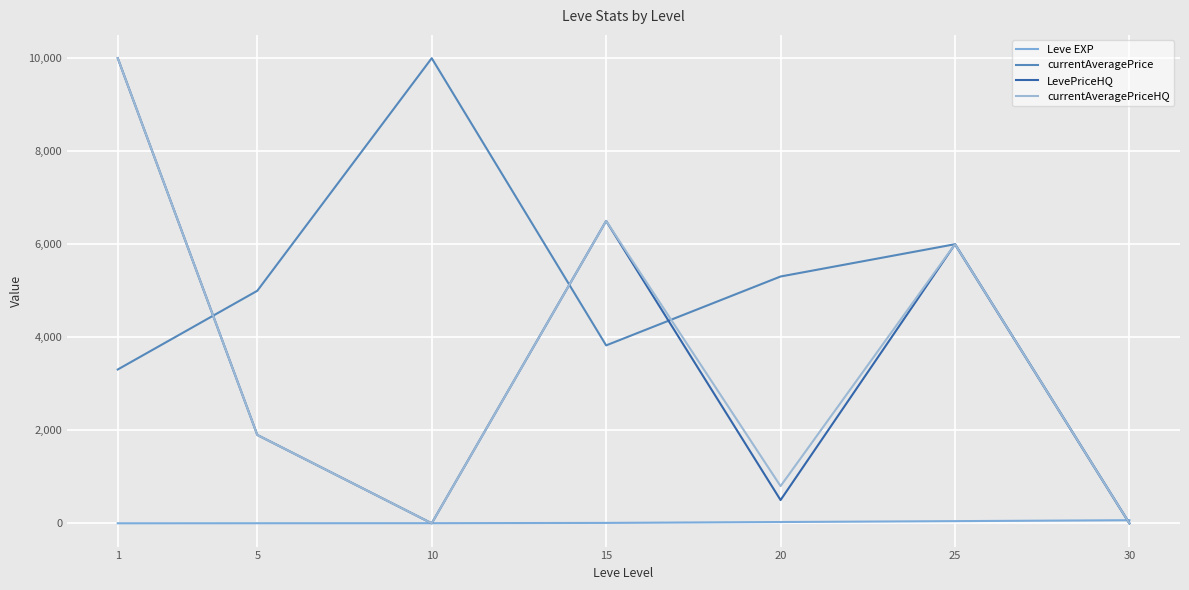

The value of currentAveragePrice at 25 is 6000. True or false?

True